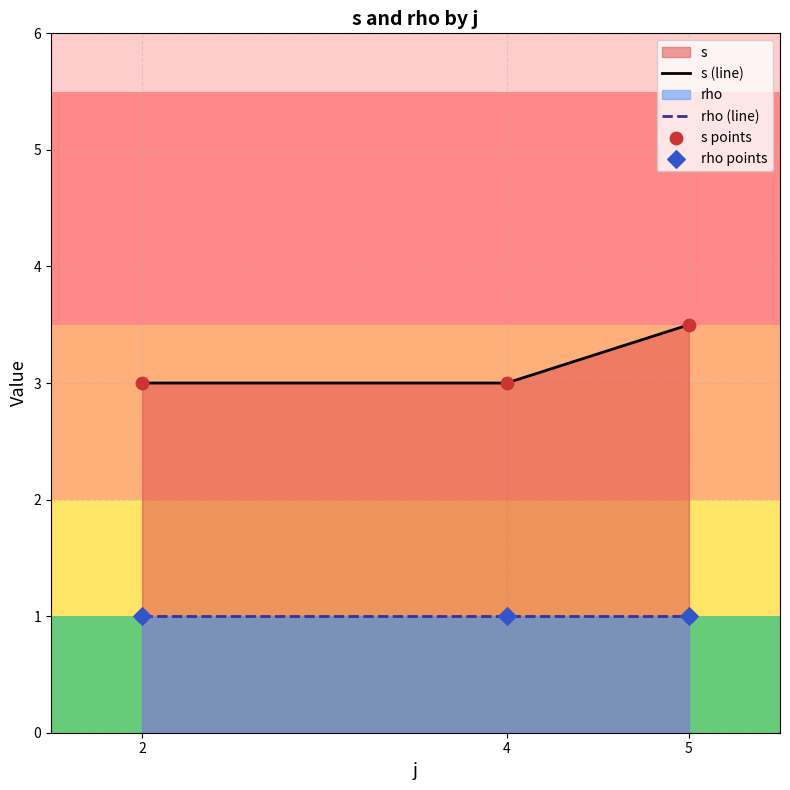

At how many categories does at least one series exceed 1?

3